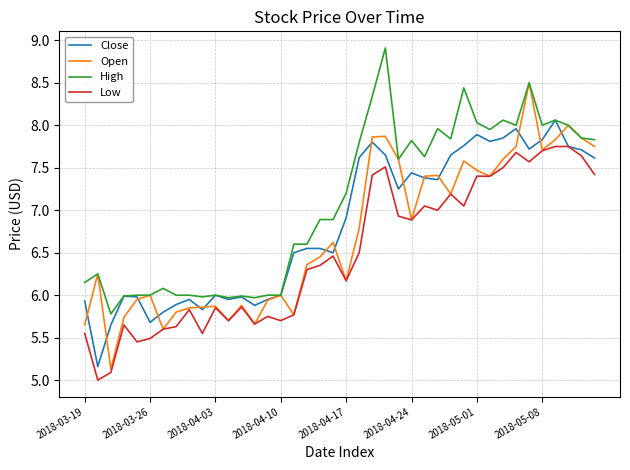

What is the lowest value of the Low series?

5.0